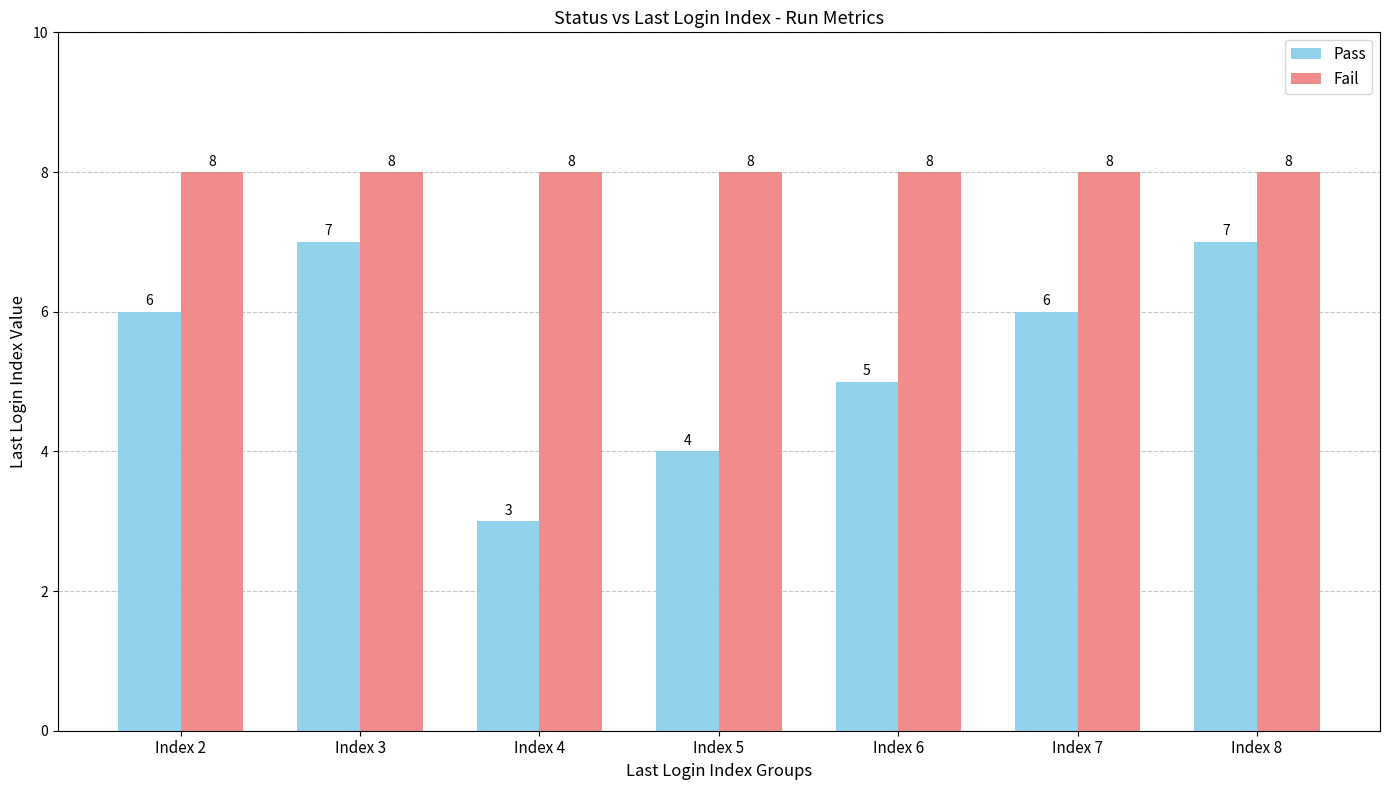

What is the approximate value of Pass at Index 7?

6